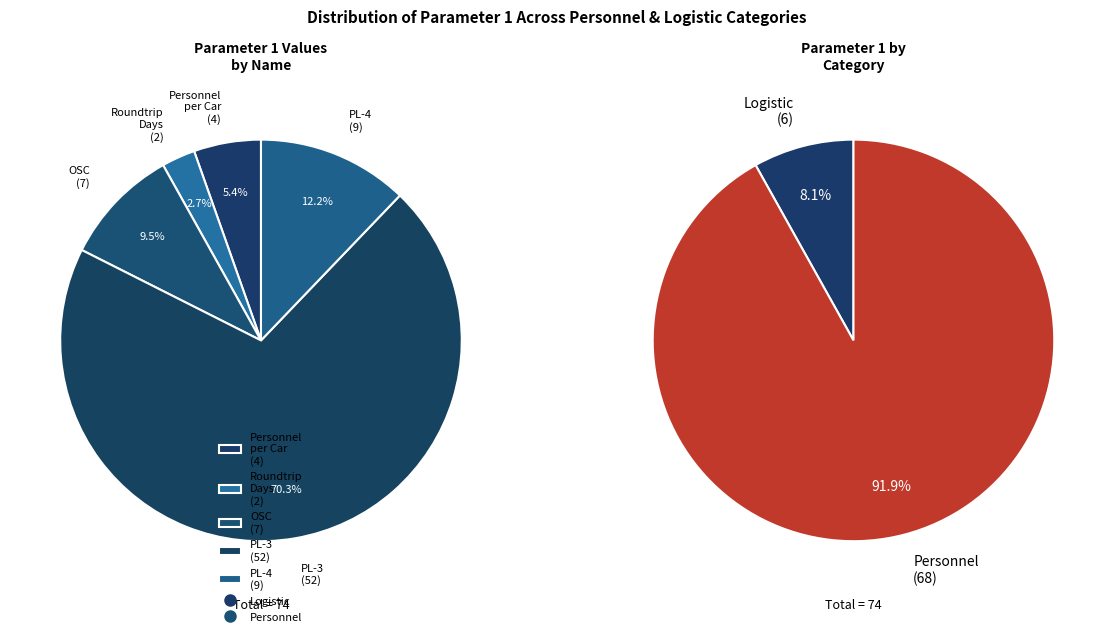

True or false: Total Available Personnel (OSC) accounts for 9% of the total.

True